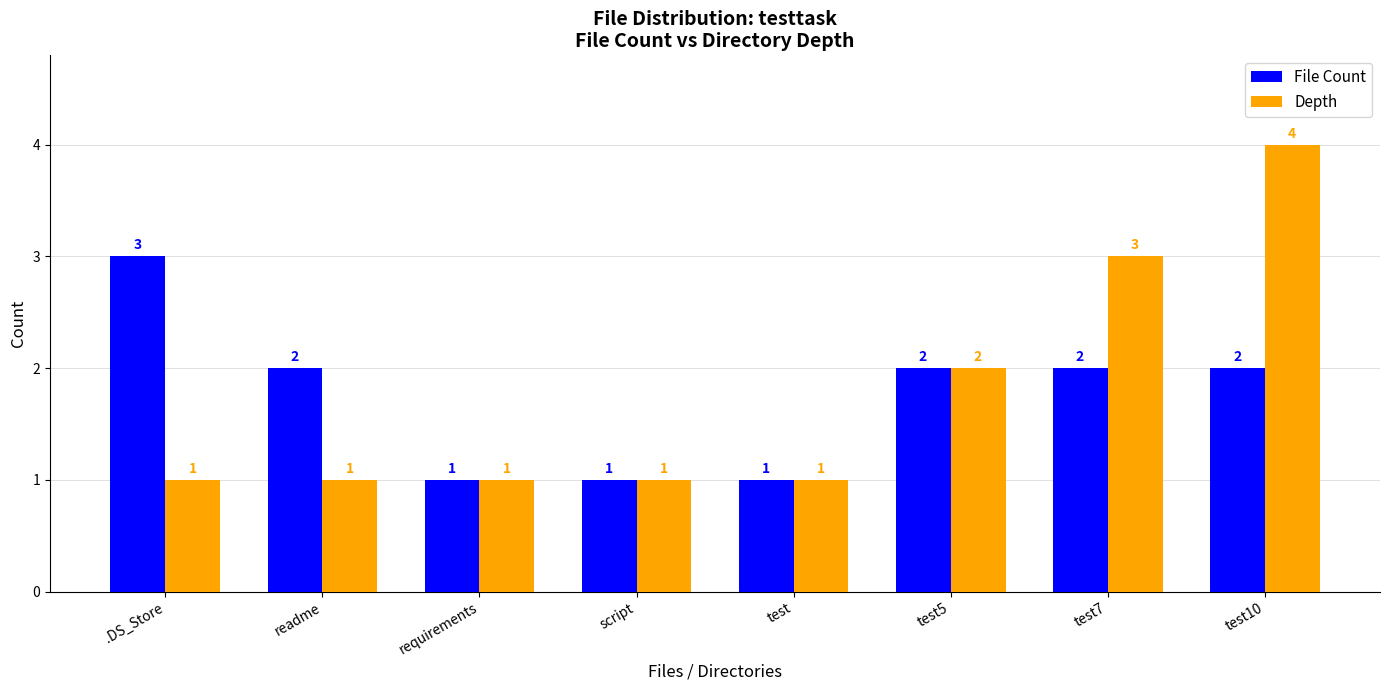

Reading left to right, what are all the values shown in this chart?

File Count: .DS_Store=3	readme=2	requirements=1	script=1	test=1	test5=2	test7=2	test10=2
Depth: .DS_Store=1	readme=1	requirements=1	script=1	test=1	test5=2	test7=3	test10=4